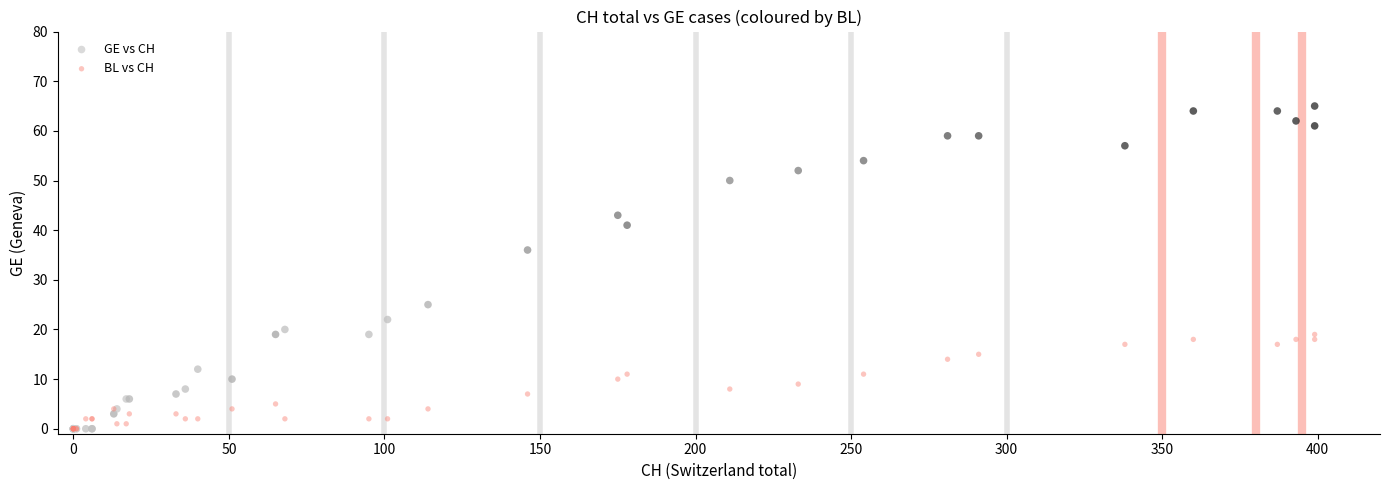

In the GE vs CH series, what Y value is closest to 32?

36